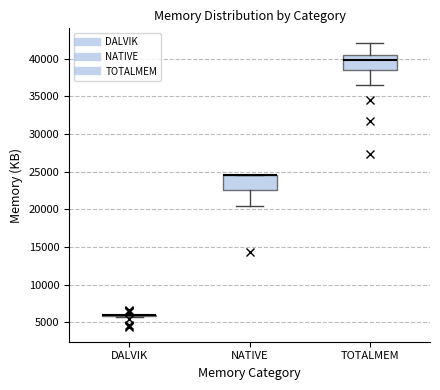

Reading left to right, read every box against the y-axis: the position of its median line, the range the box covers, and the ends of its whiskers. The values are not printed on the chart, so give them approximately, as read against the axis.

DALVIK: box collapsed to a line at 6000, whiskers 5500 to 6000
NATIVE: median 24500 (drawn on the box's upper edge), box 22500 to 24500, whiskers 20500 to 24500
TOTALMEM: median 40000, box 38500 to 40500, whiskers 36500 to 42000